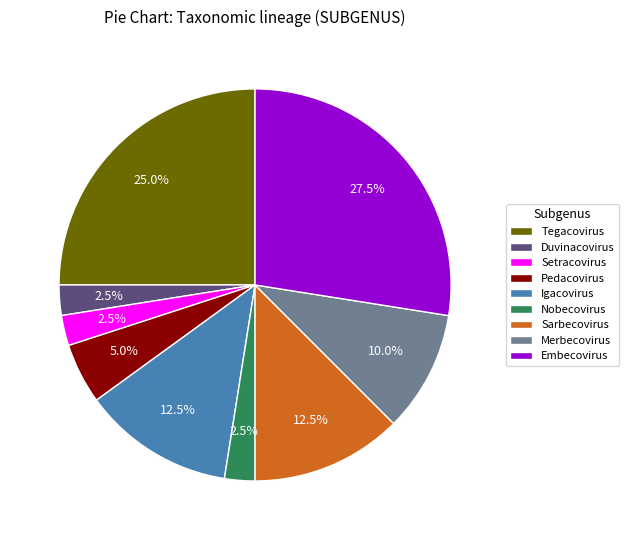

How many segments does this pie chart have?

9